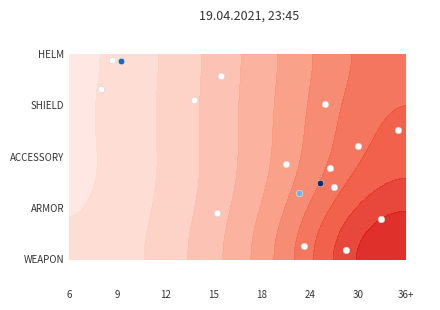

What is the difference between the maximum and second lowest values?

3.6